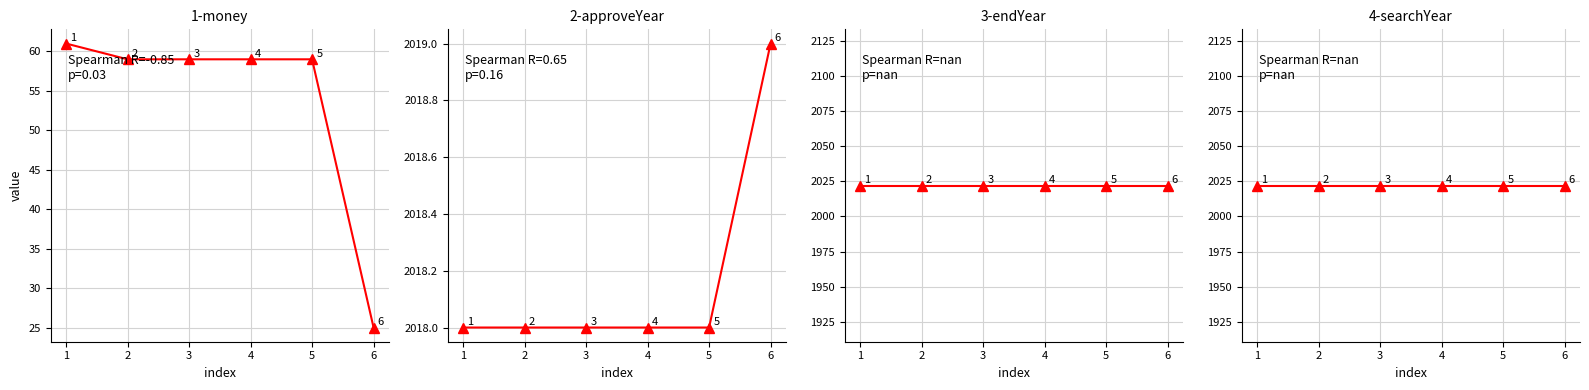

Reading left to right, list all the values displayed in this chart.

money: 61	59	59	59	59	25
approveYear: 2018	2018	2018	2018	2018	2019
endYear: 2022	2022	2022	2022	2022	2022
searchYear: 2022	2022	2022	2022	2022	2022